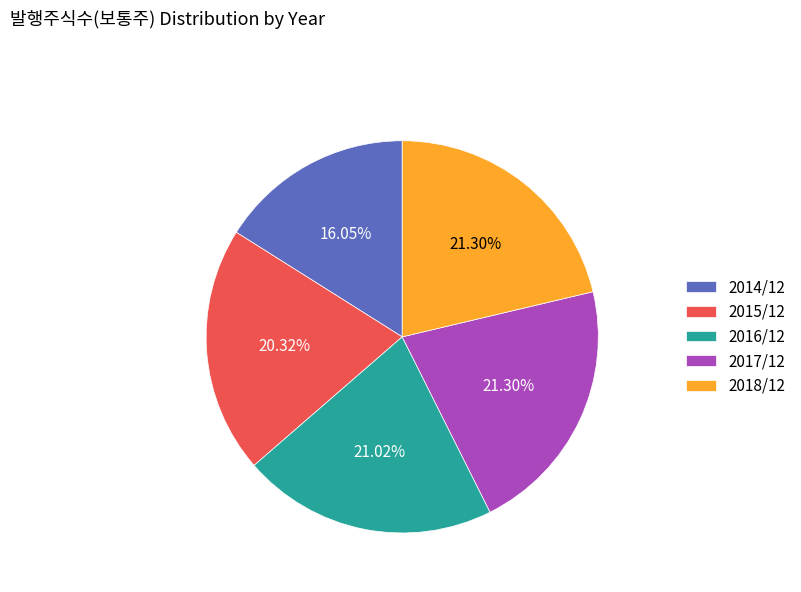

Does 2014/12 account for over 50% of the chart?

No